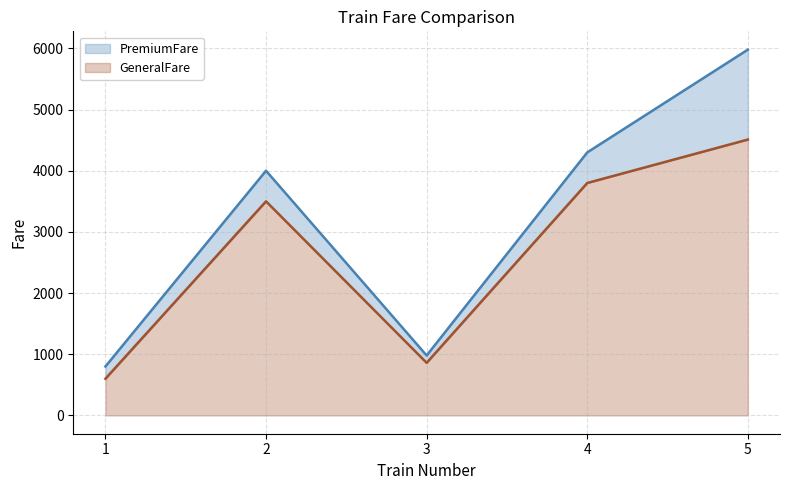

True or false: GeneralFare and PremiumFare cross at least once.

False